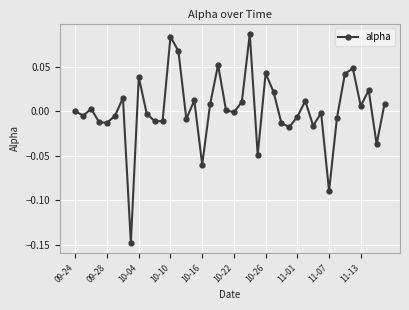

How many interior local peaks (higher than both neighbors) does the data have?

12